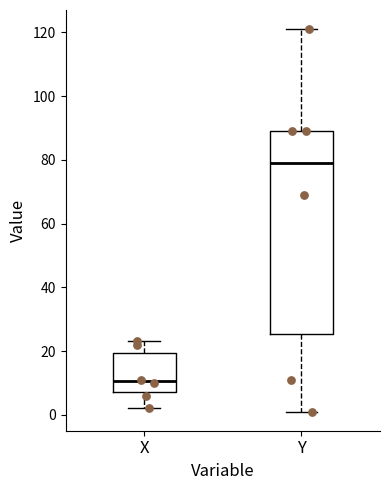

Which box is the tallest, from its lower edge to its upper edge?

Y